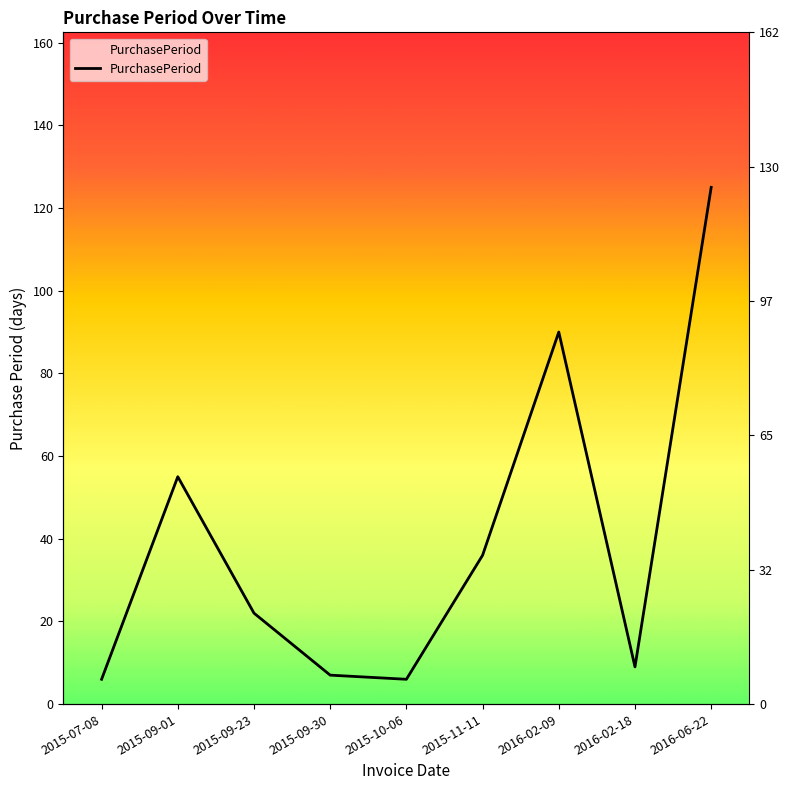

Rank the categories by value from lowest to highest.

2015-07-08, 2015-10-06, 2015-09-30, 2016-02-18, 2015-09-23, 2015-11-11, 2015-09-01, 2016-02-09, 2016-06-22